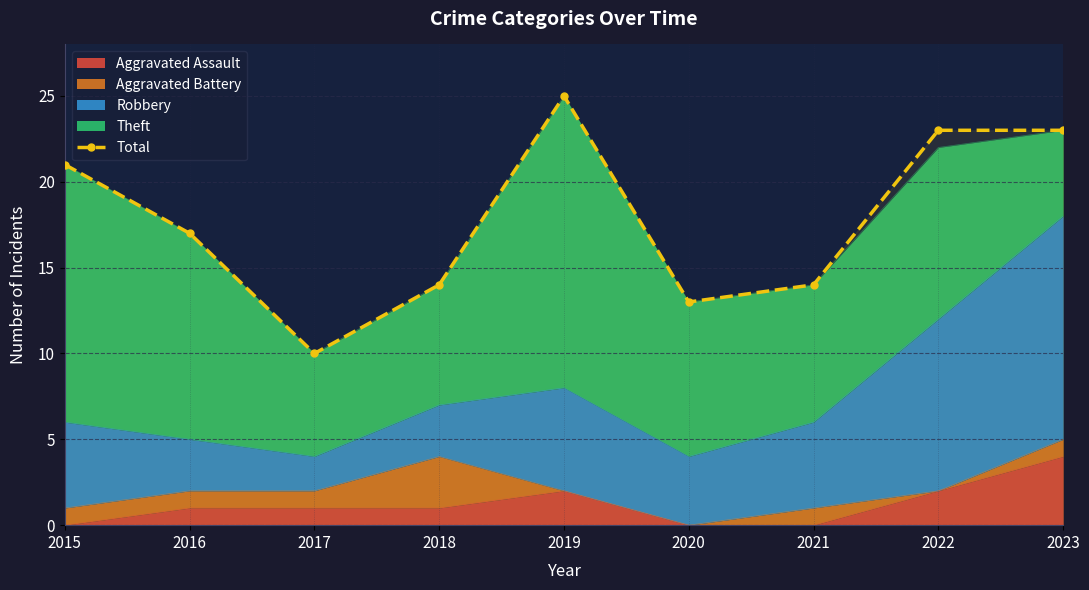

What is the difference between the maximum and second lowest values?

12